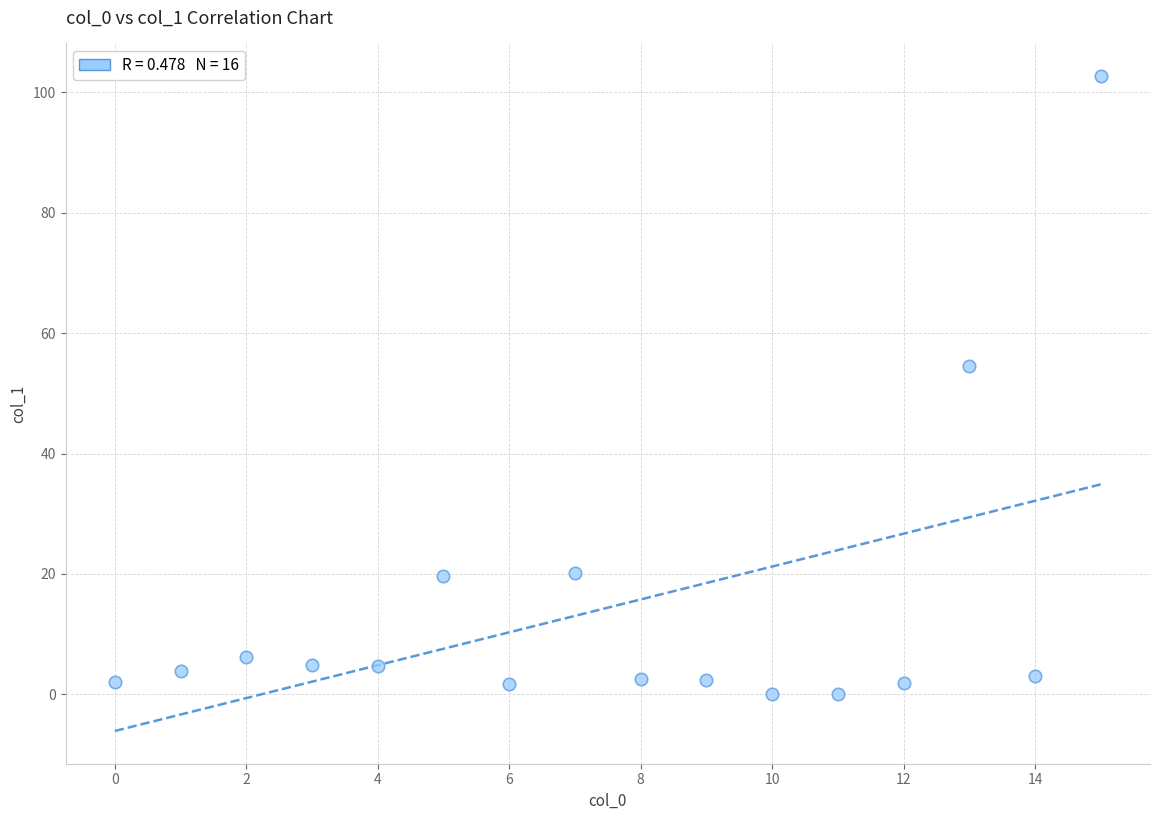

What Y value in the scatter plot is closest to 51?

54.5